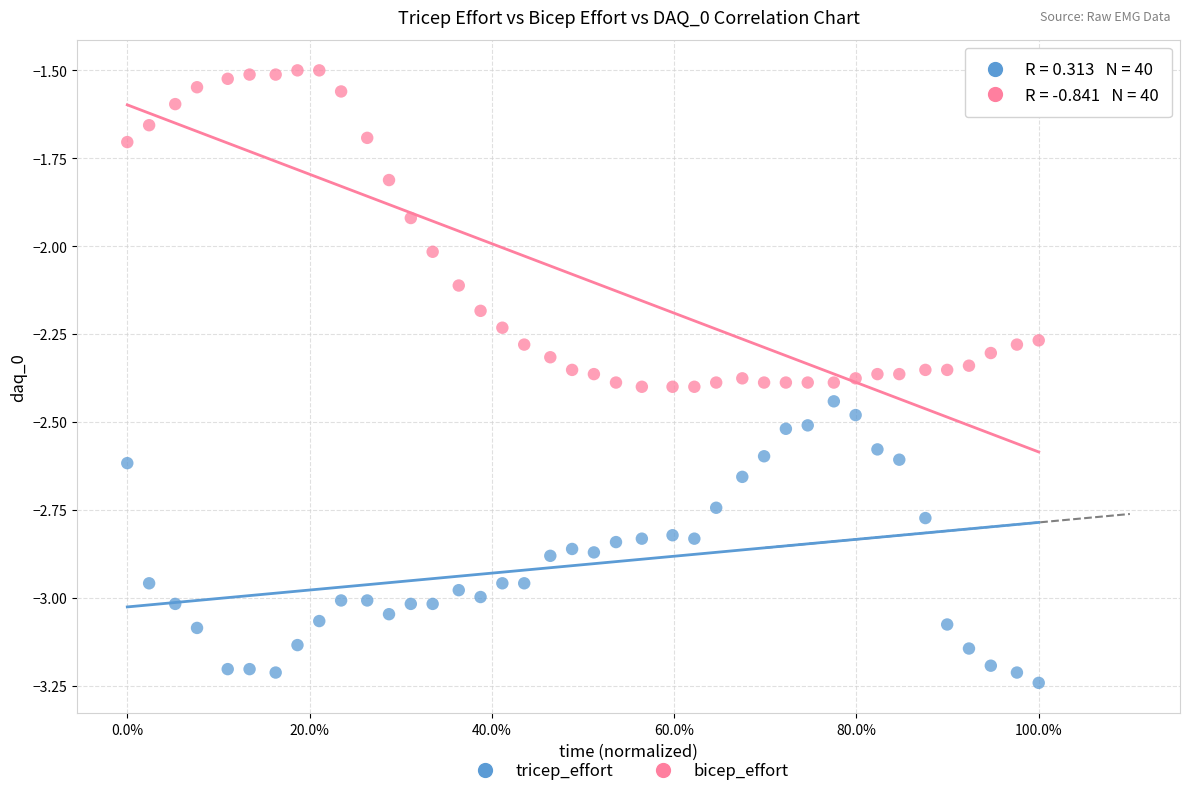

Which series contains the highest Y value?

bicep_effort